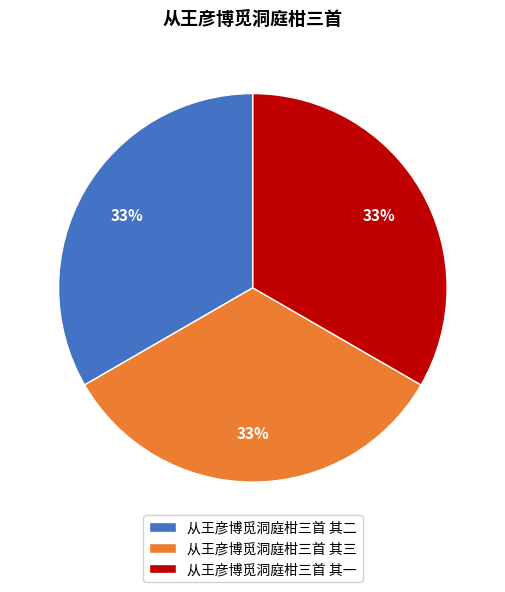

To the nearest percent, what is the average slice percentage?

33%